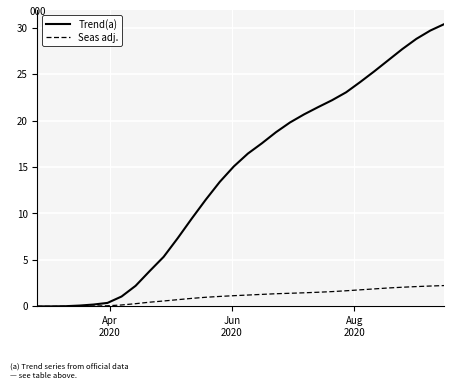

Which series has the largest total across all categories?

Trend(a)